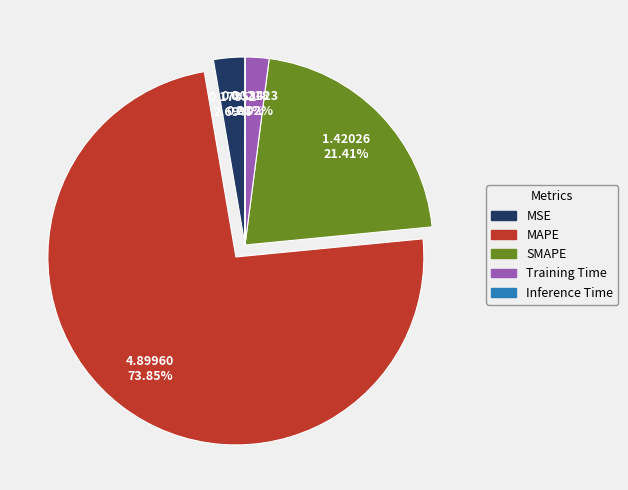

True or false: Training Time accounts for 16% of the total.

False